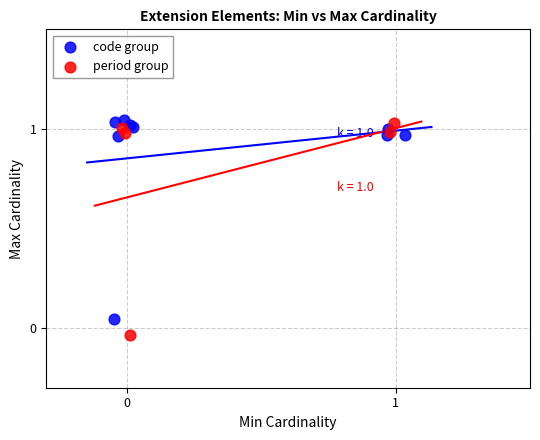

Which series contains the highest Y value?

code group